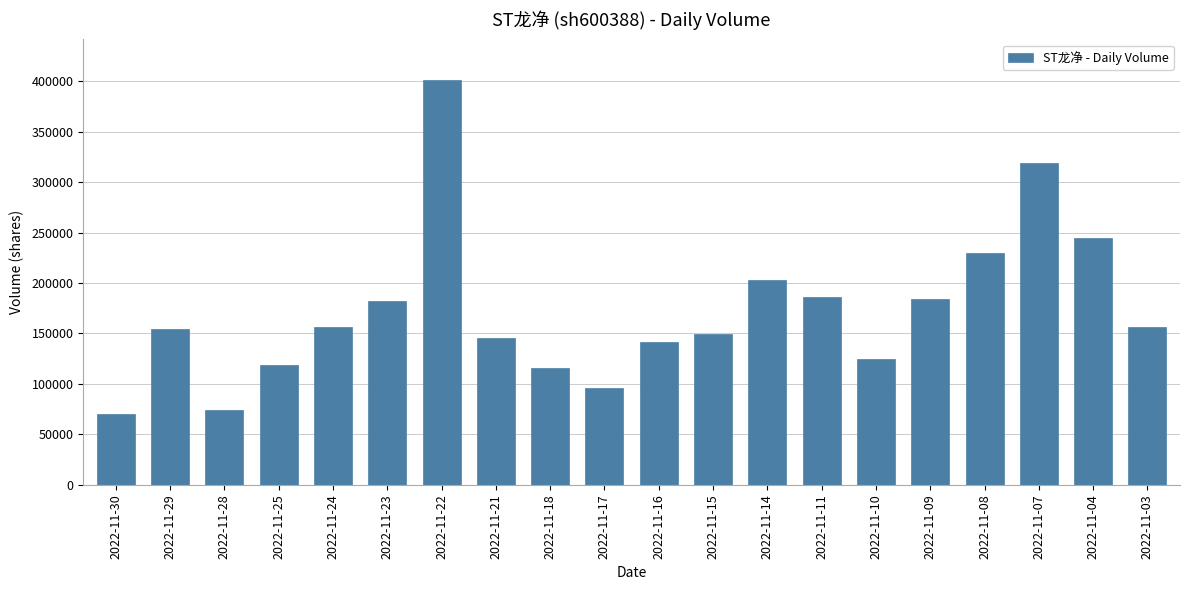

What is the change in value from 2022-11-21 to 2022-11-11?

+40436